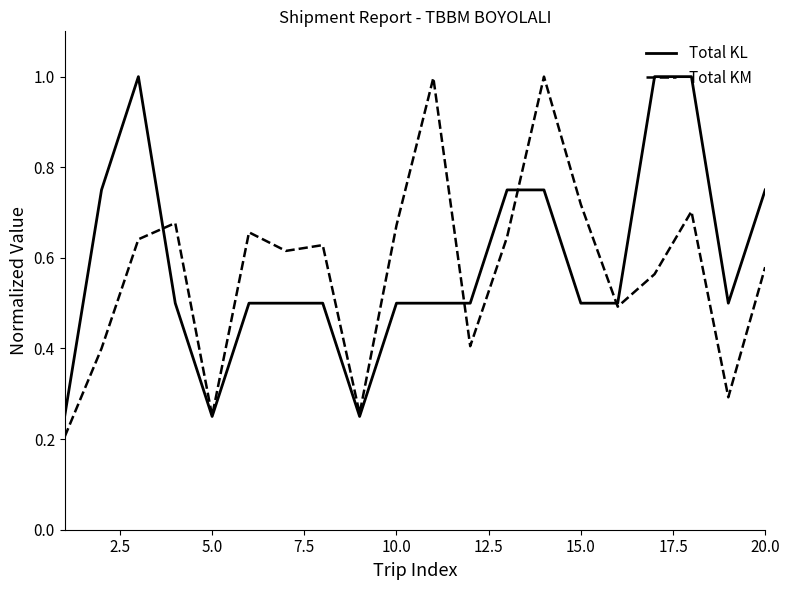

What is the greatest value displayed?

1.0